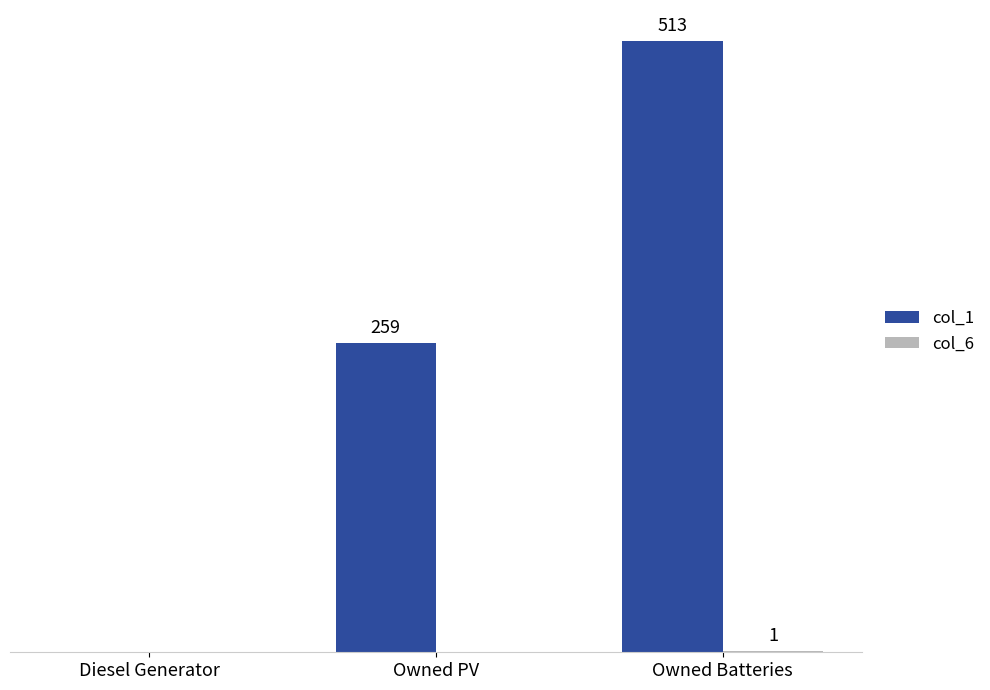

Which series has the largest total across all categories?

col_1